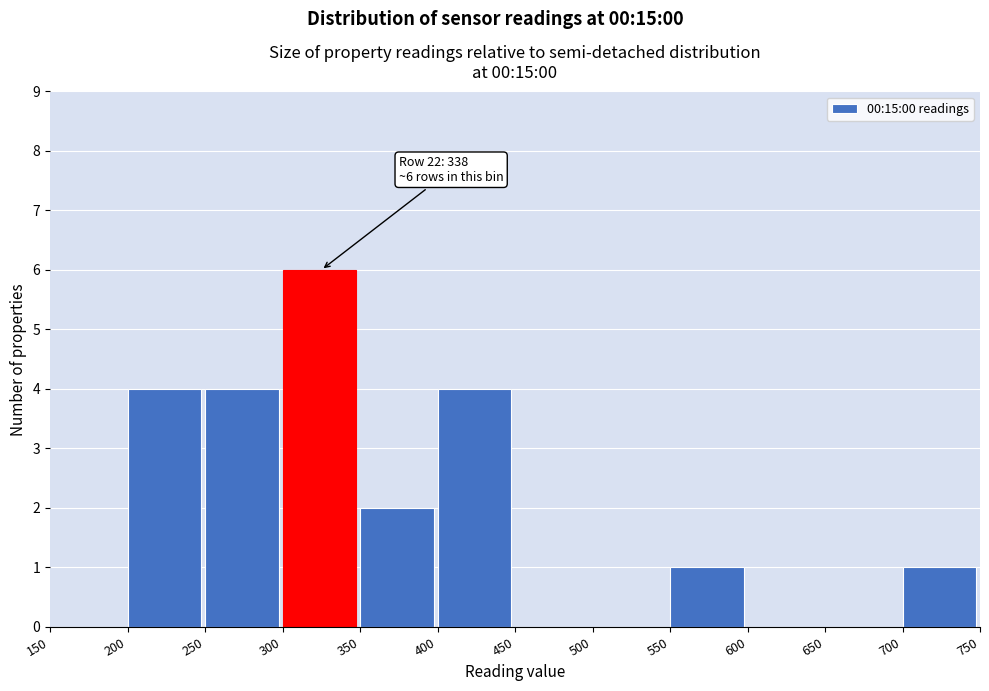

Which range on the x-axis has the tallest bar?

300 to 350